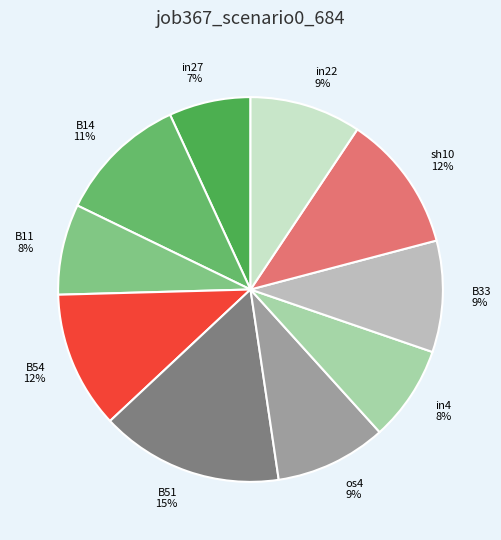

What is the largest slice in the pie chart?

B51